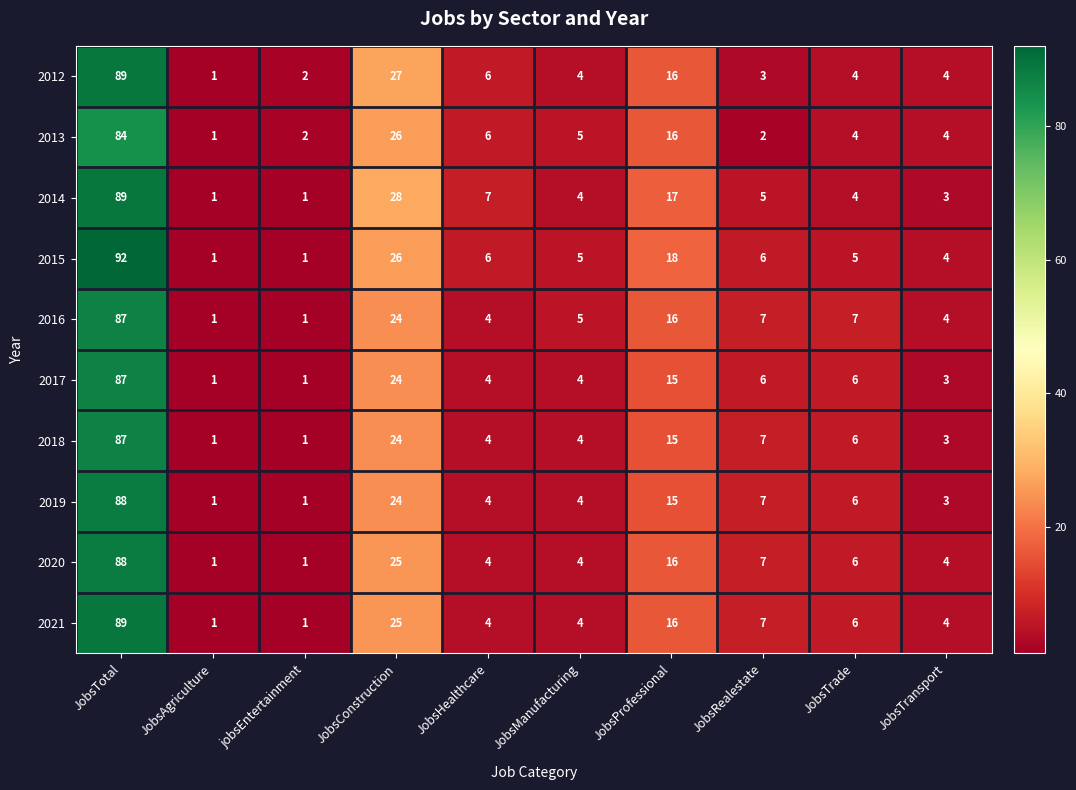

How many categories are shown in the chart?

10